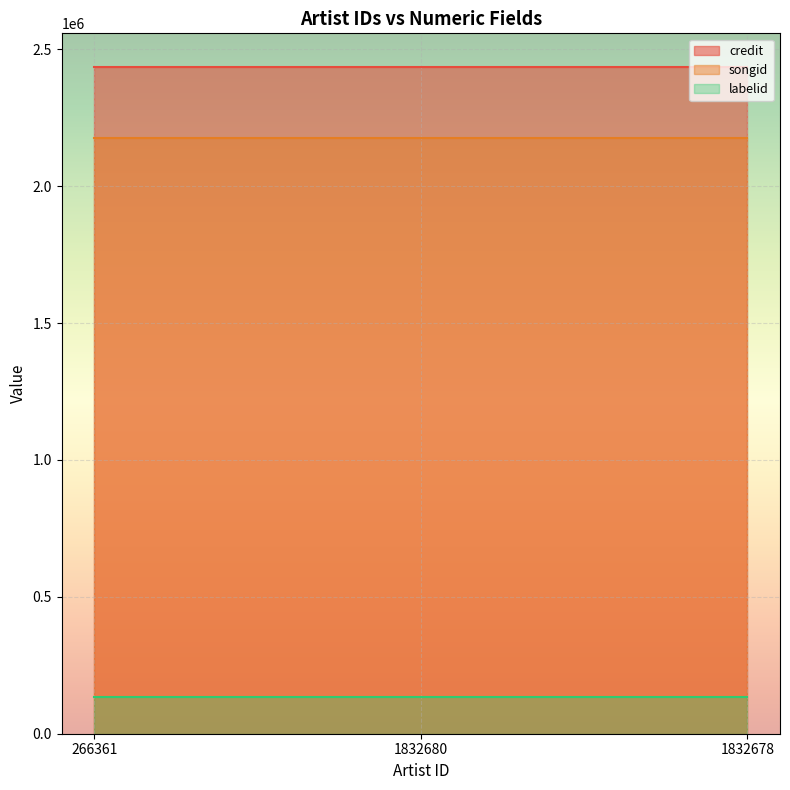

What position from the right is 1832678?

1